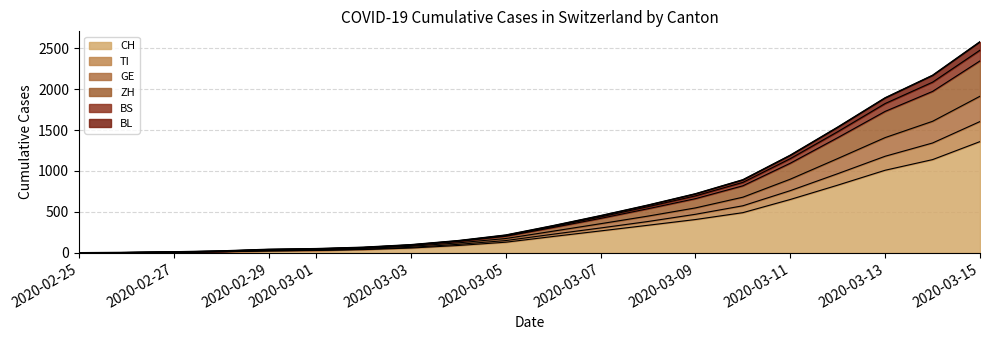

At which category is the sum across all series the highest?

2020-03-15